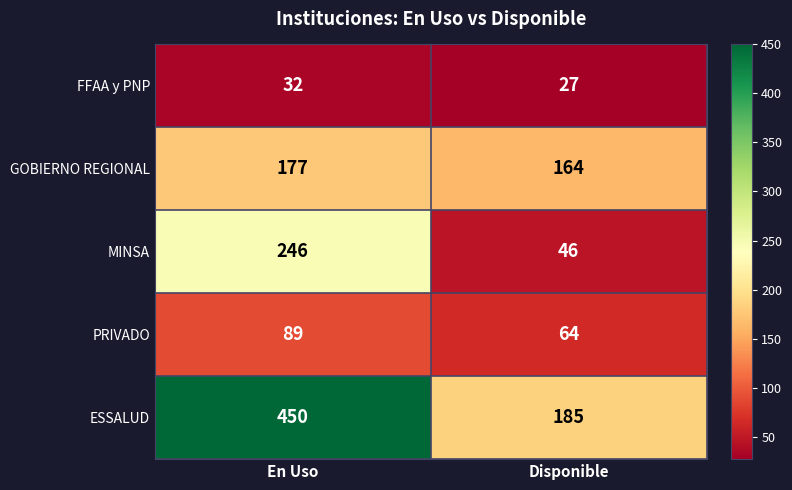

At Disponible, list the series in order from largest to smallest.

ESSALUD, GOBIERNO REGIONAL, PRIVADO, MINSA, FFAA y PNP